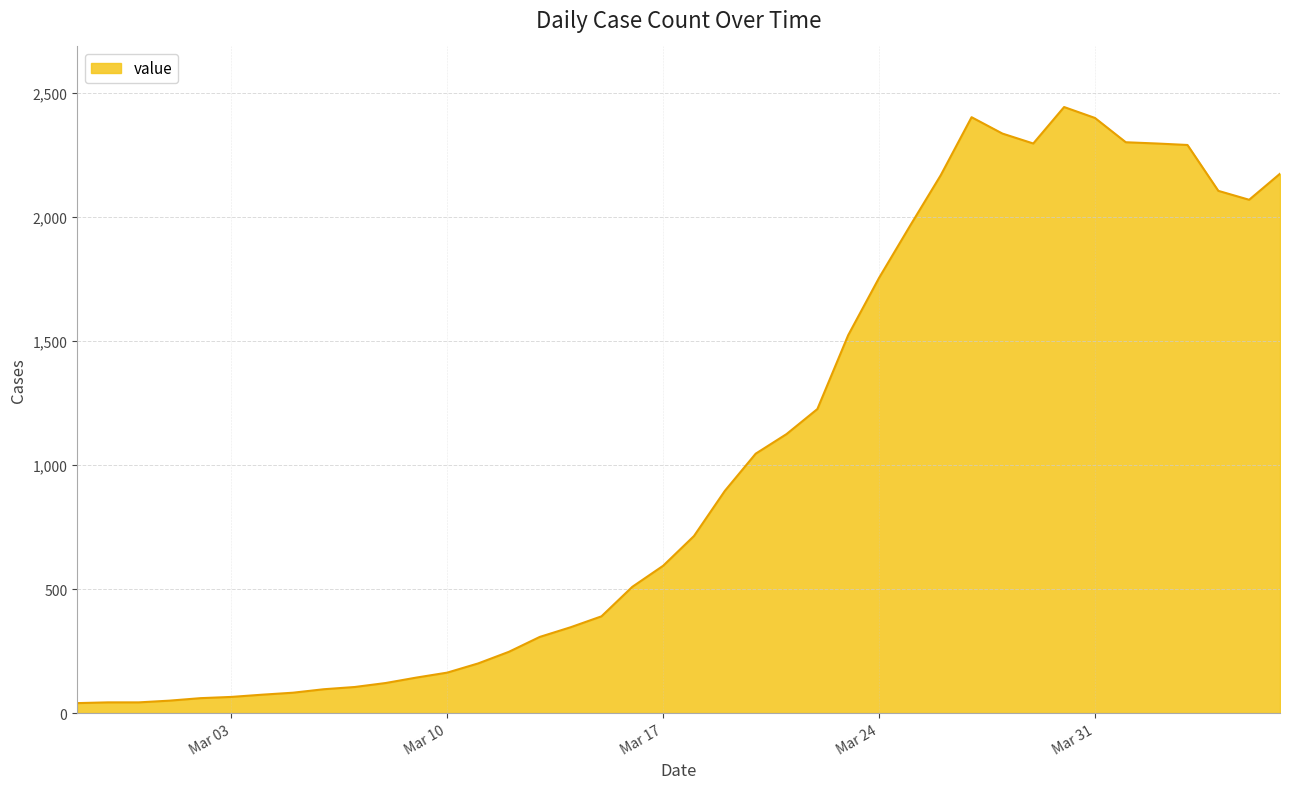

What is the difference between the maximum and minimum values?

2404